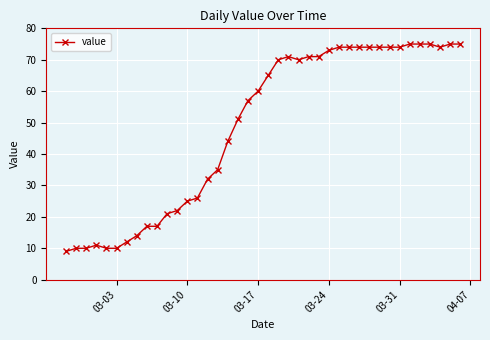

What is the difference between the maximum and minimum values?

66